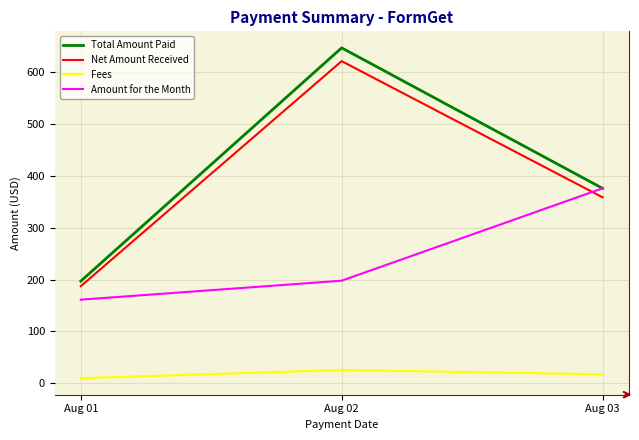

What is the spread (max minus min) of values at Aug 03?

358.8